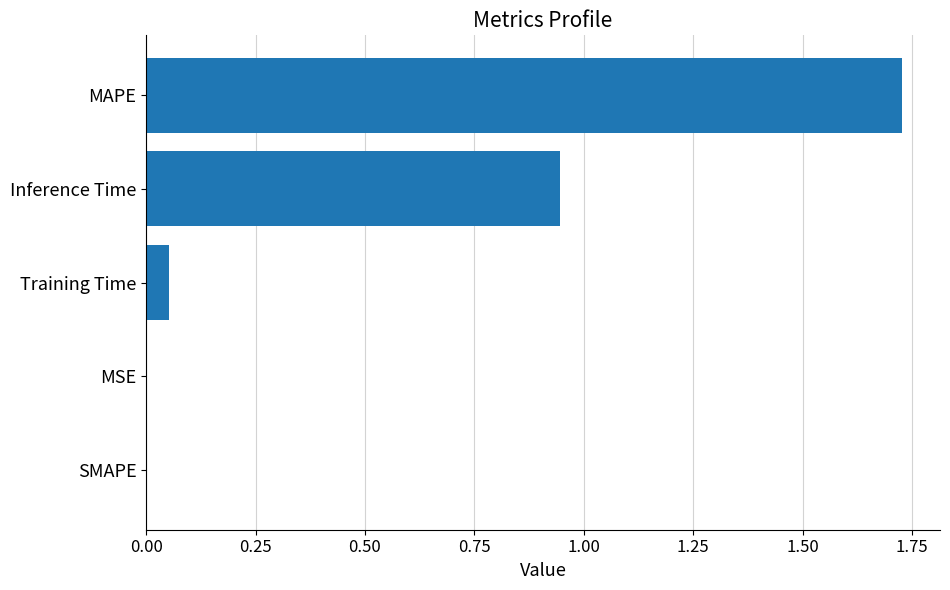

Count the number of categories in the chart.

5